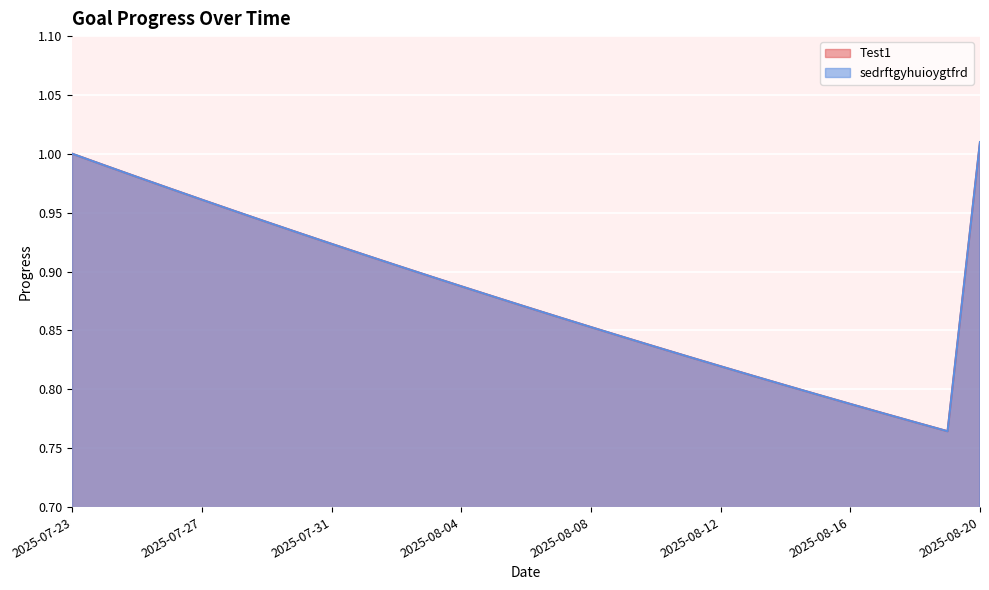

What is the sum of the Test1 values at 2025-08-20 and 2025-08-18?

1.8